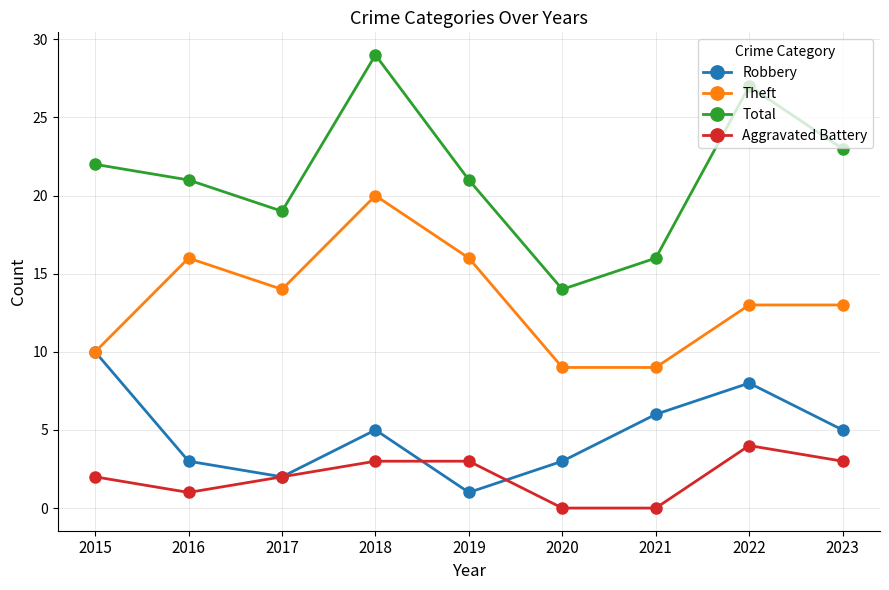

The Robbery series shows 2 at 2017. True or false?

True